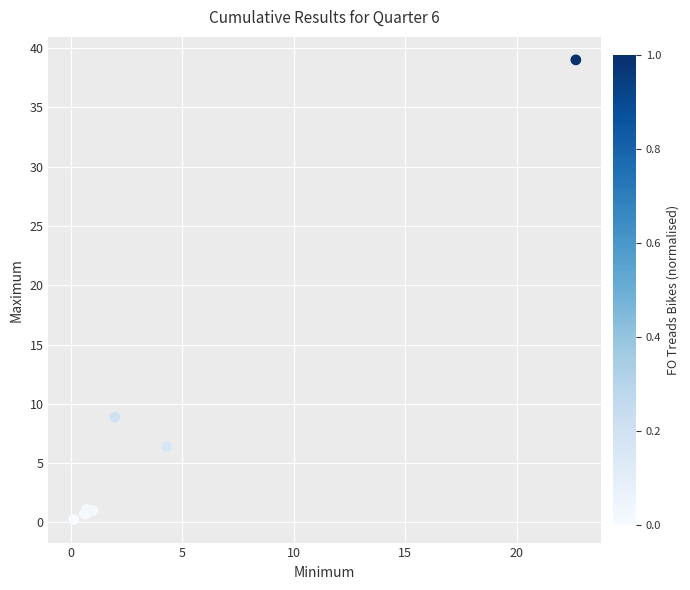

What Y value in the scatter plot is closest to 19?

8.9